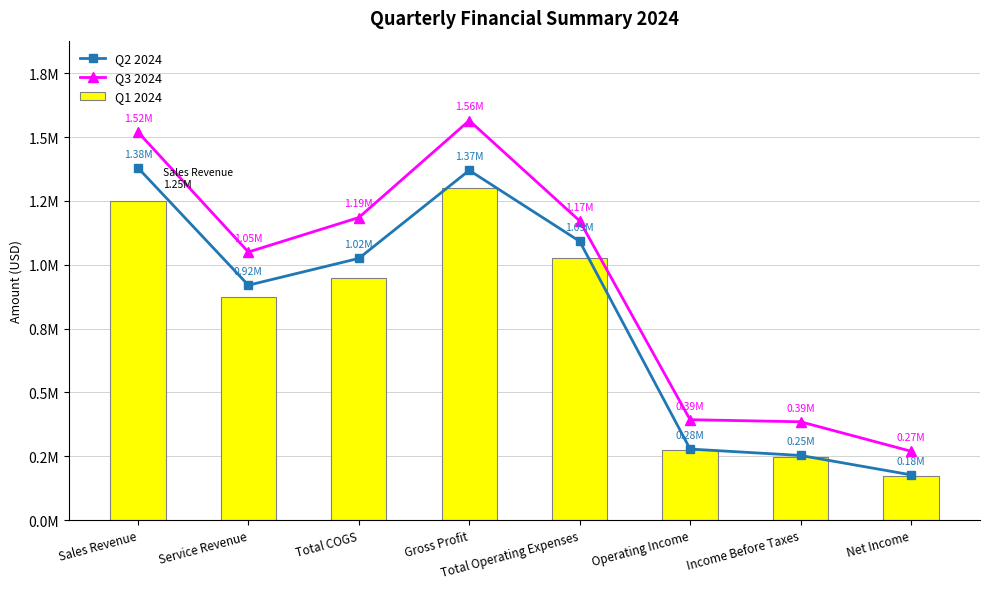

The value of Q2 2024 at Sales Revenue is 1937859. True or false?

False